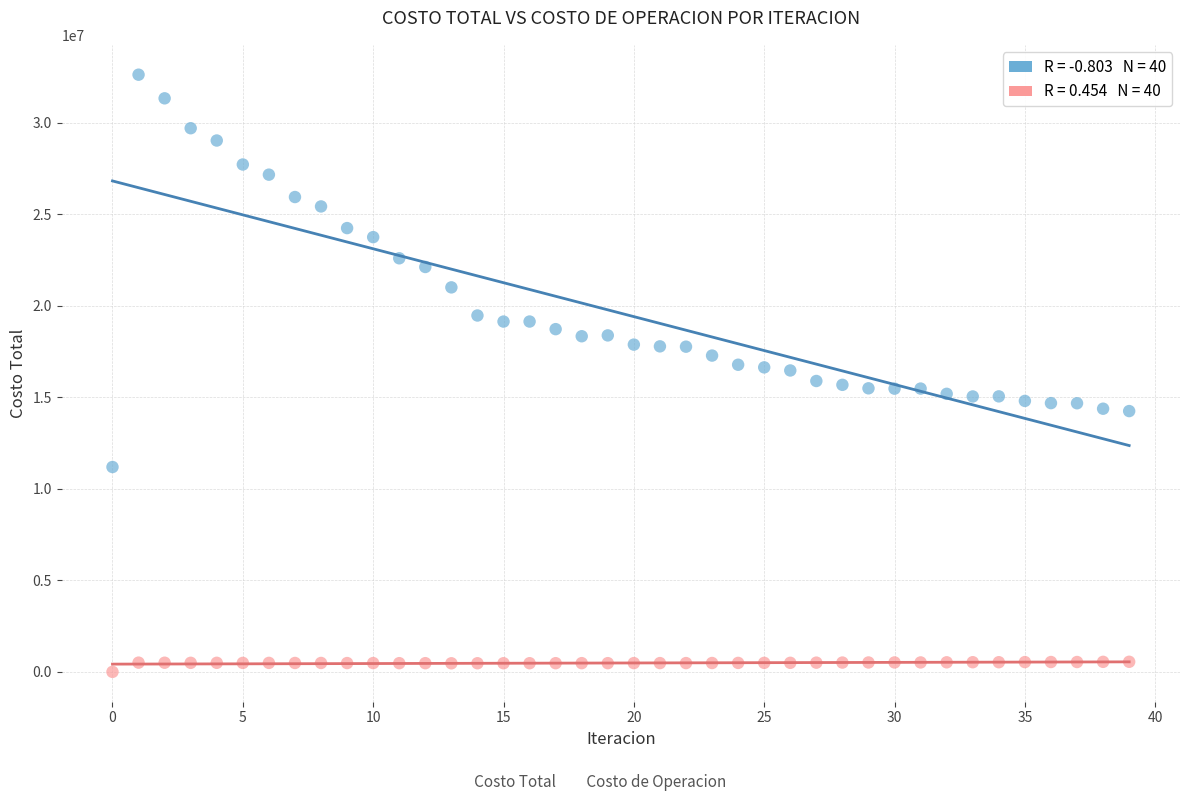

Across all data points, what is the range of Y values (max minus min)?

32615039.4